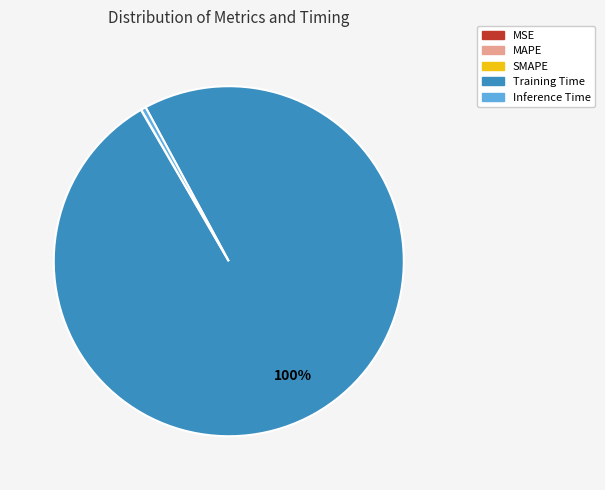

Which category has the biggest portion of the pie?

Training Time